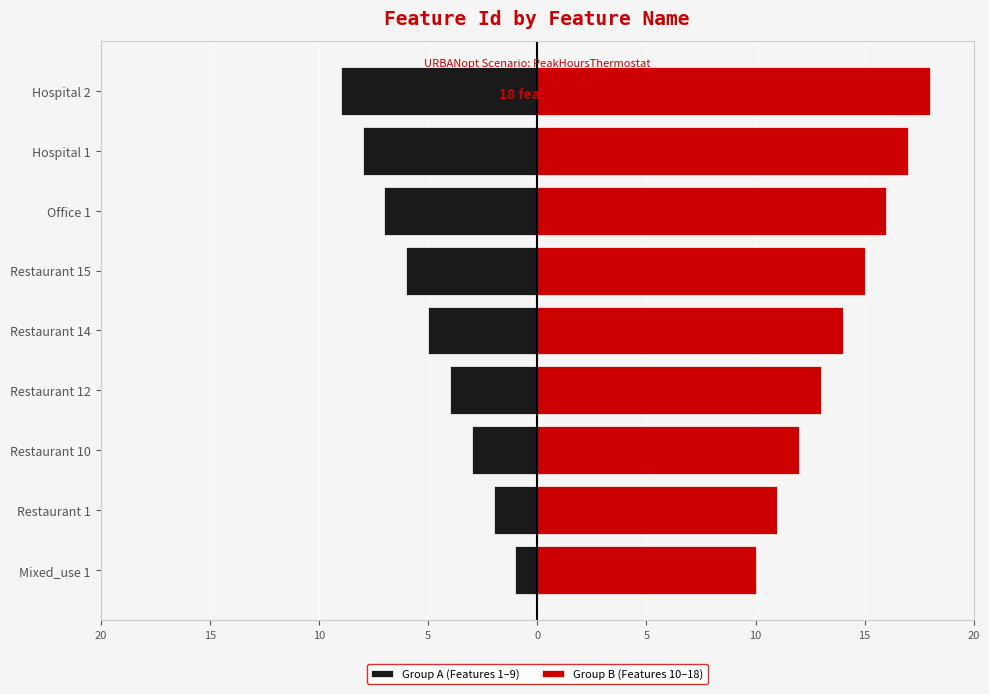

Reading right to left, transcribe all the data shown in this chart.

Group A (Features 1–9): -9	-8	-7	-6	-5	-4	-3	-2	-1
Group B (Features 10–18): 18	17	16	15	14	13	12	11	10